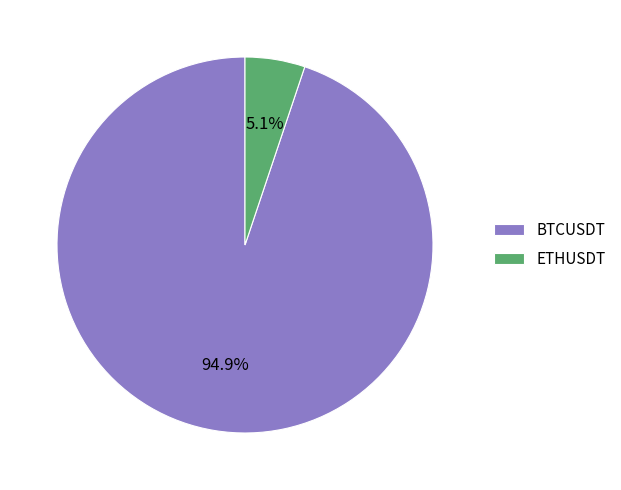

Which slice is the smallest?

ETHUSDT